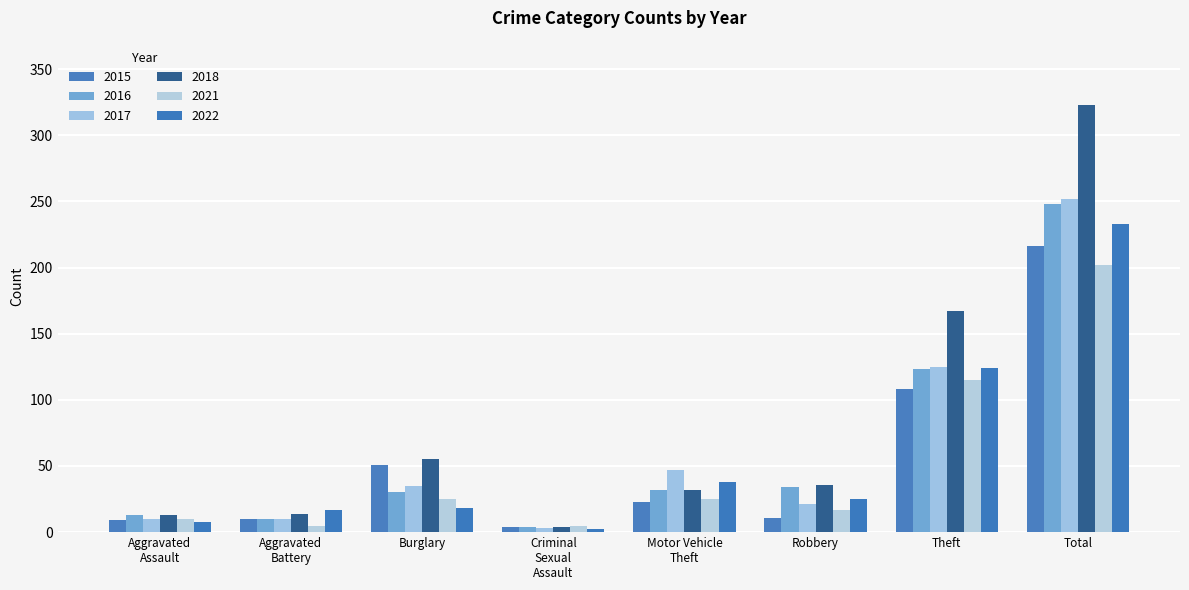

How many bars are there in total?

48